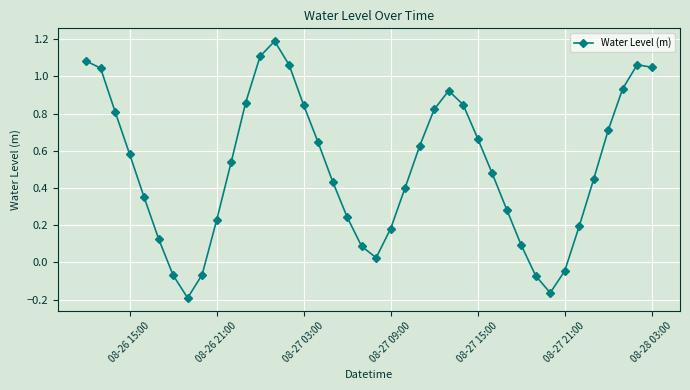

What is the difference between the maximum and minimum values?

1.4